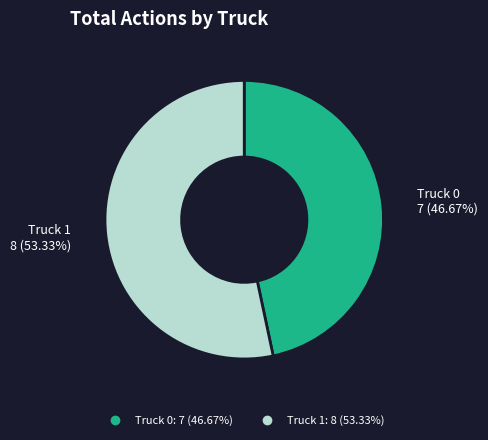

Which slice is the smallest?

Truck 0